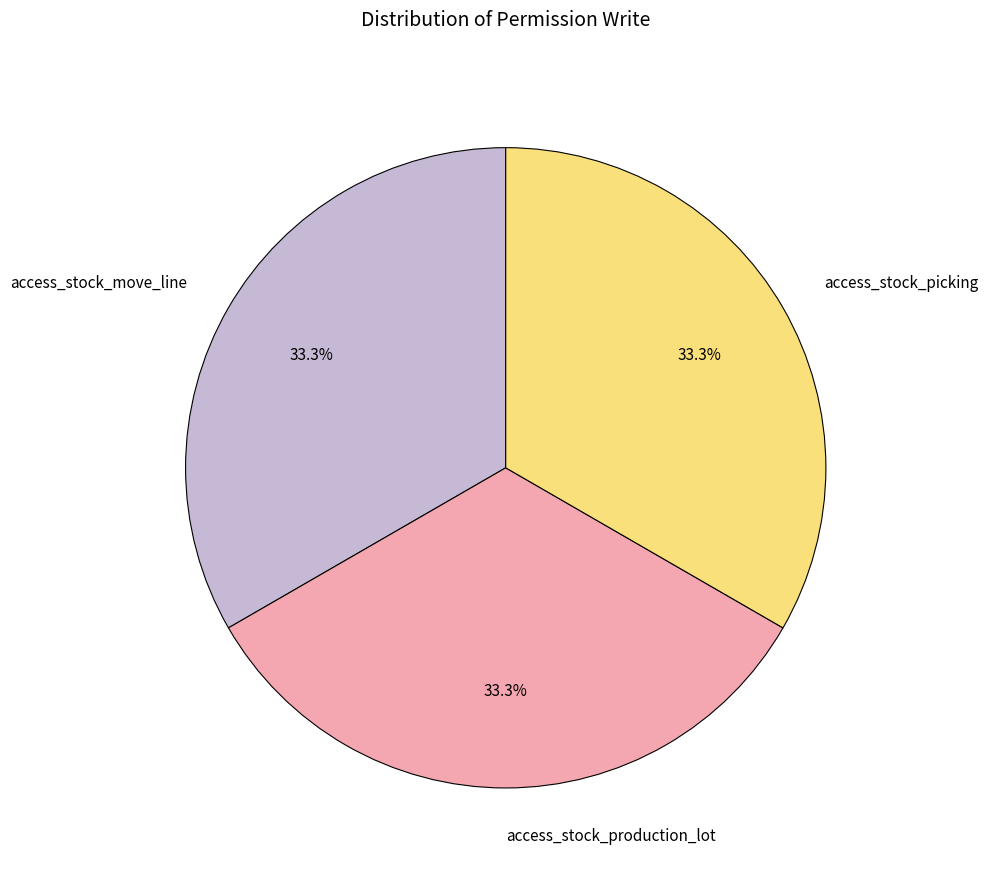

Approximately how many times larger is the value at access_stock_move_line compared to access_stock_production_lot?

1.0